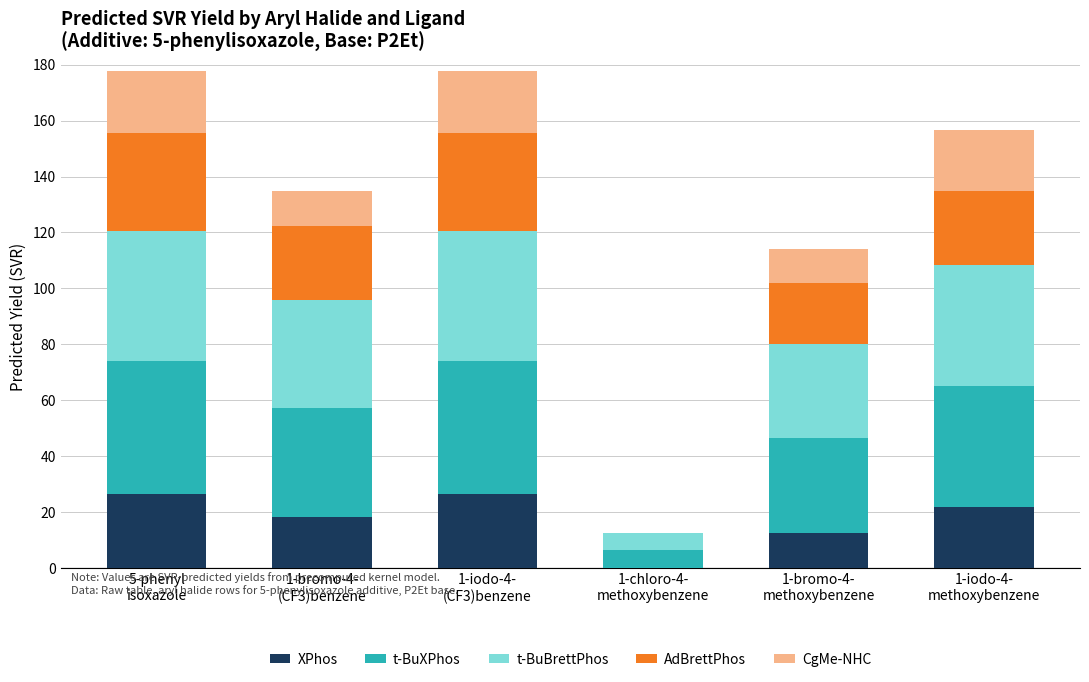

Are the bars horizontal?

No